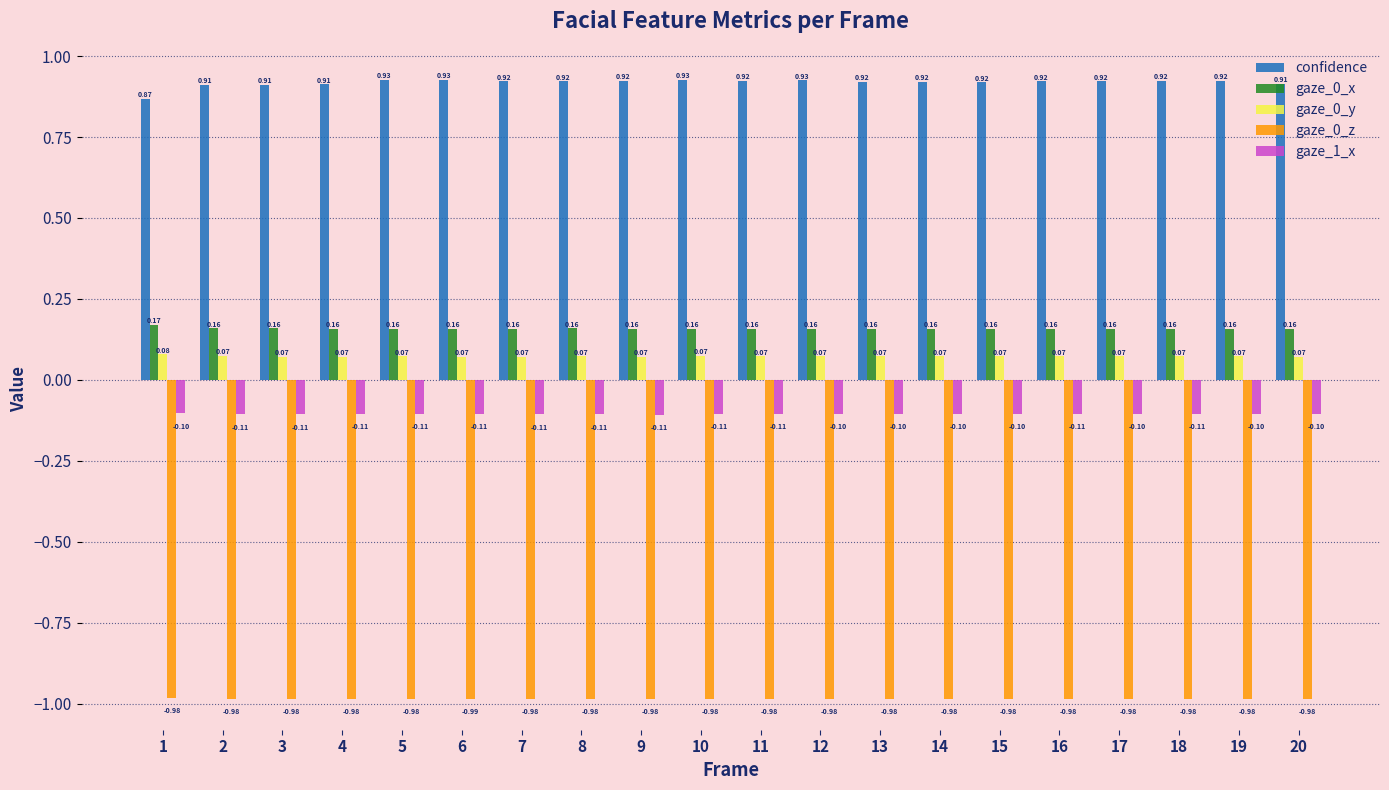

At which category does the chart reach its minimum across all series?

6